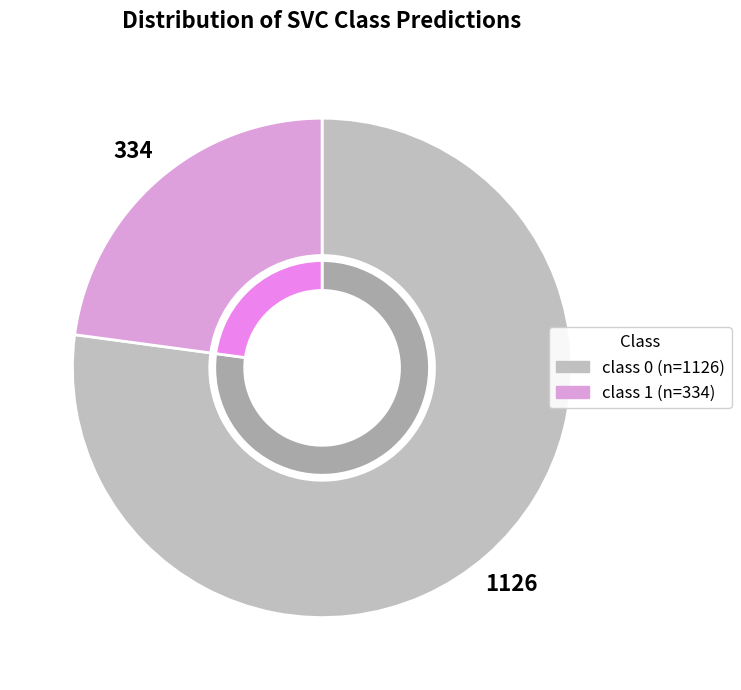

To the nearest percent, what portion does class 1 represent?

23%